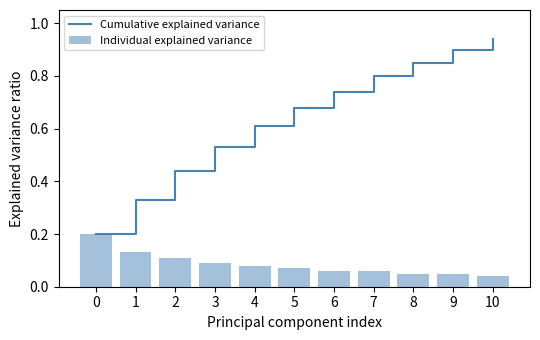

What is the highest value of the Individual explained variance series?

0.2